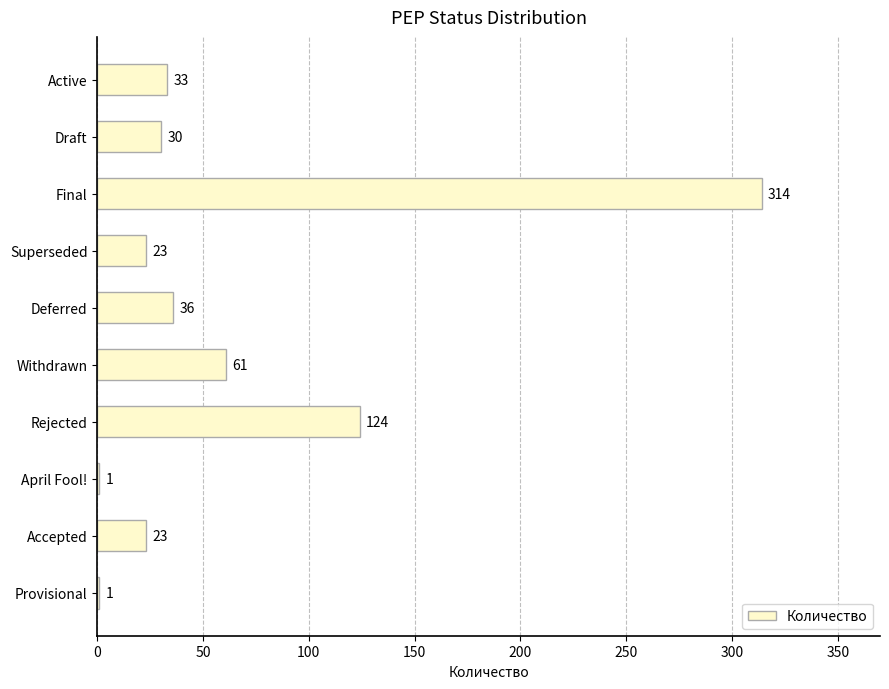

Count the number of categories in the chart.

10